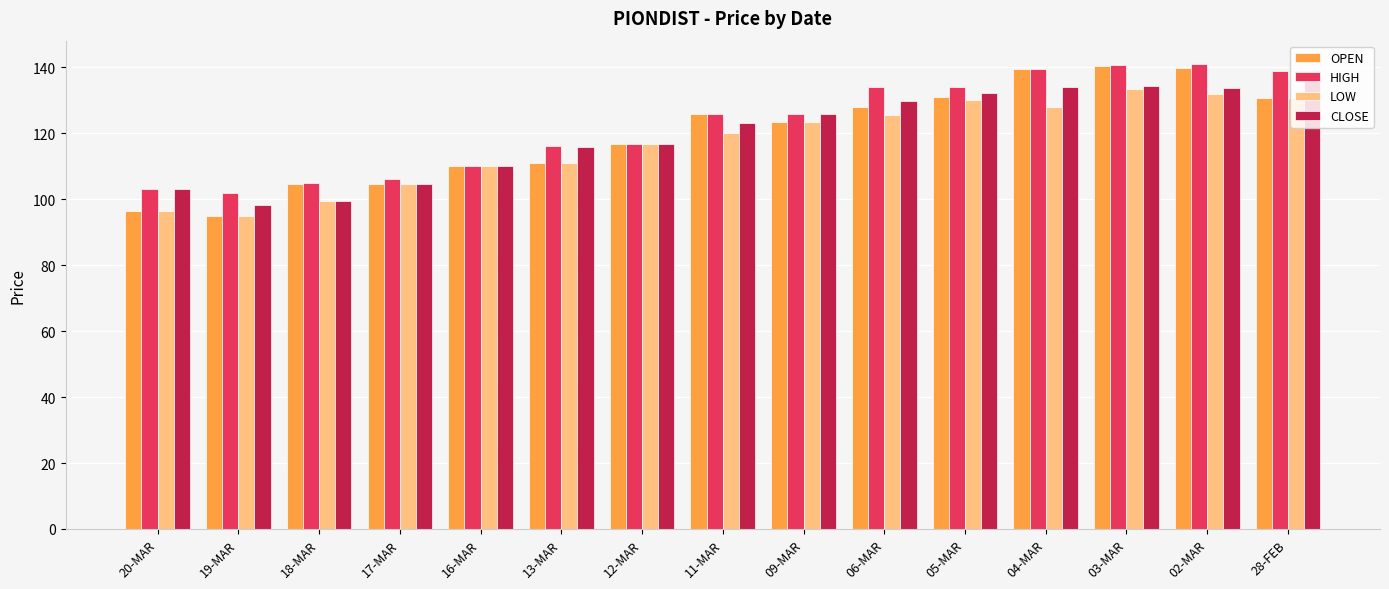

What is the highest value of the HIGH series?

141.0